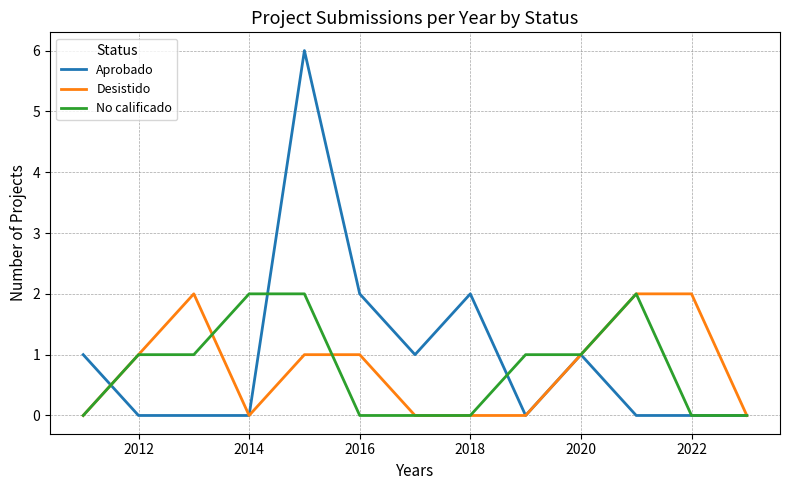

Which series has the widest spread of values?

Aprobado